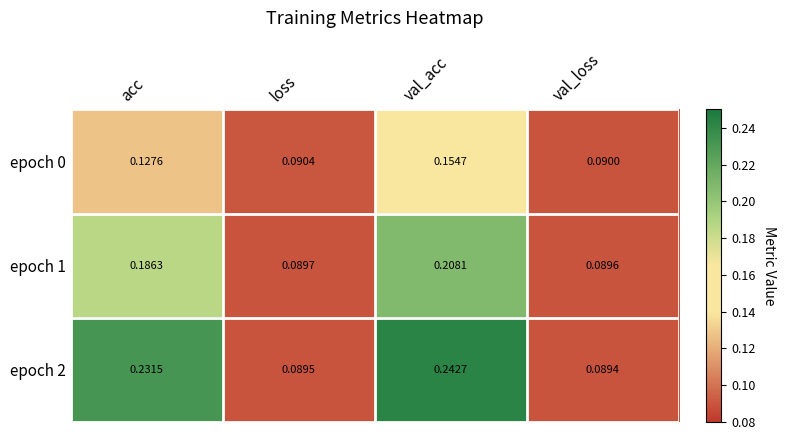

List the labels in order of epoch 2 value, smallest first.

val_loss, loss, acc, val_acc